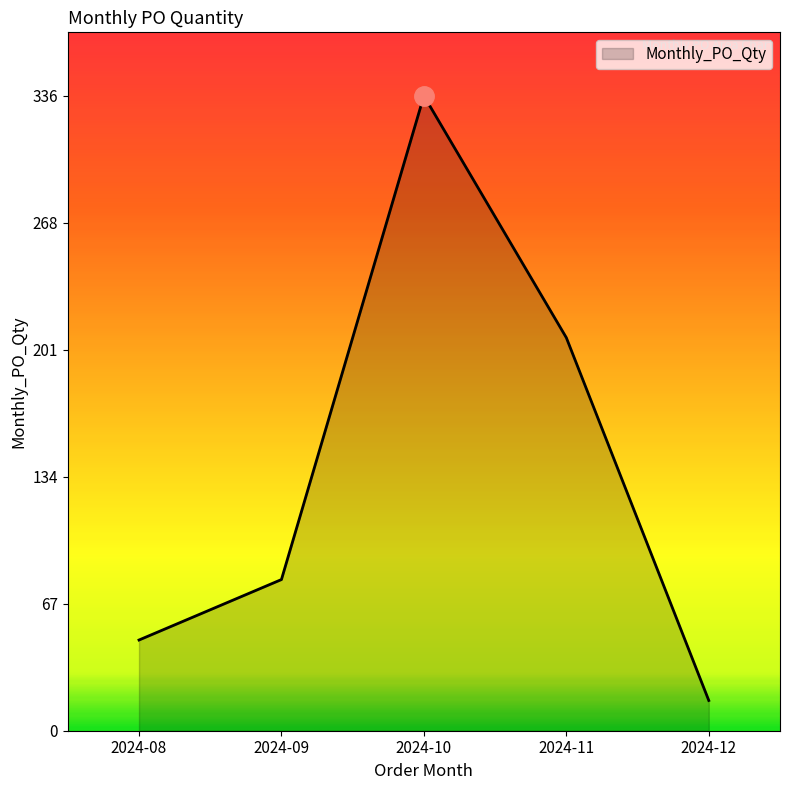

The chart shows a value of 80 at 2024-09. True or false?

True